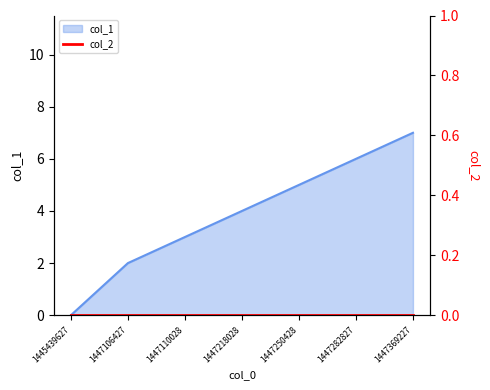

What is the sum of all values?

27